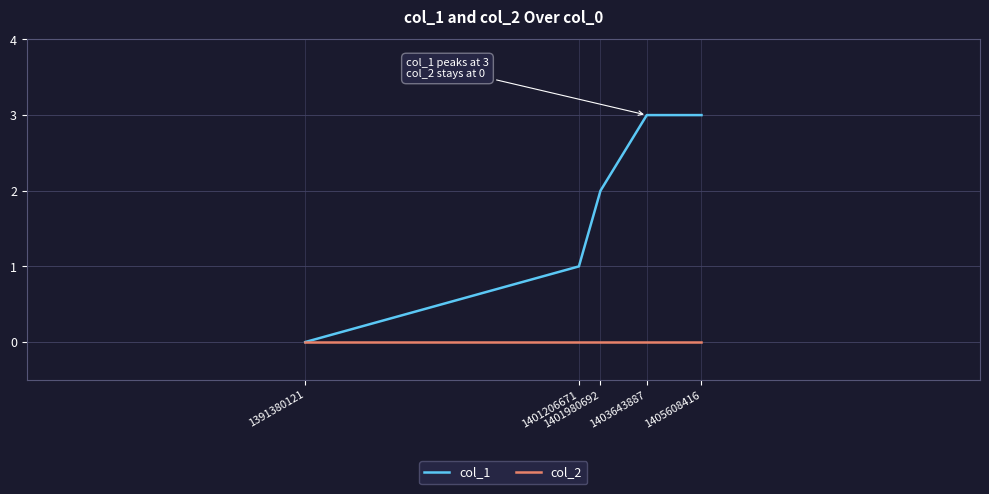

How many lines are shown in the chart?

2